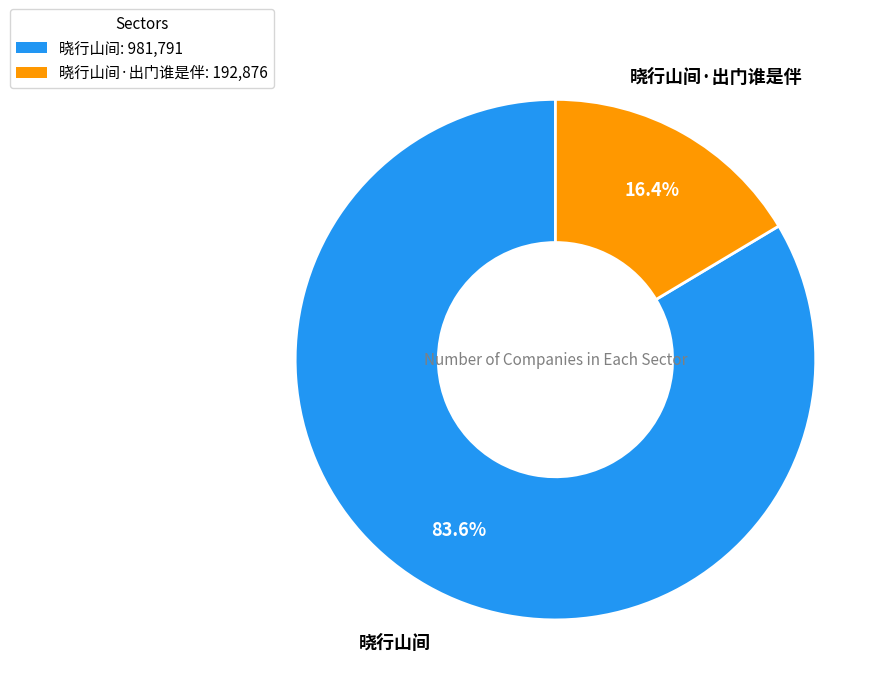

Is there any slice that represents more than half of the pie?

Yes